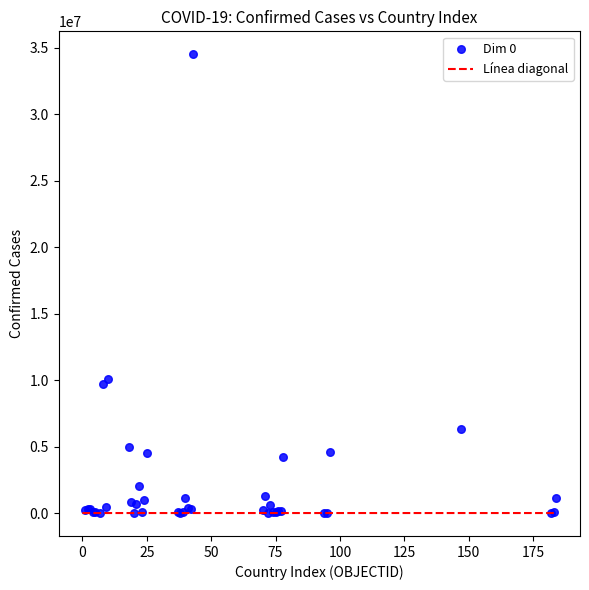

What Y value in the scatter plot is closest to 17262144?

10119203